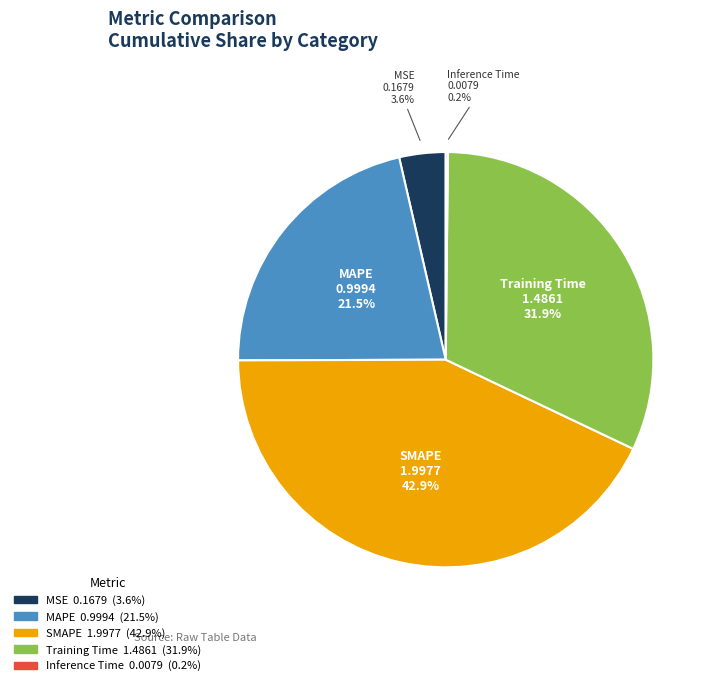

Does MAPE account for over 50% of the chart?

No